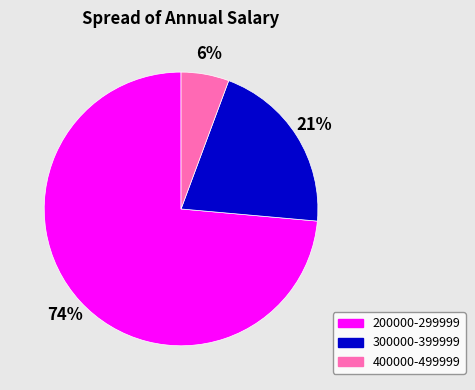

What percentage is the 400000-499999 slice, to the nearest percent?

6%